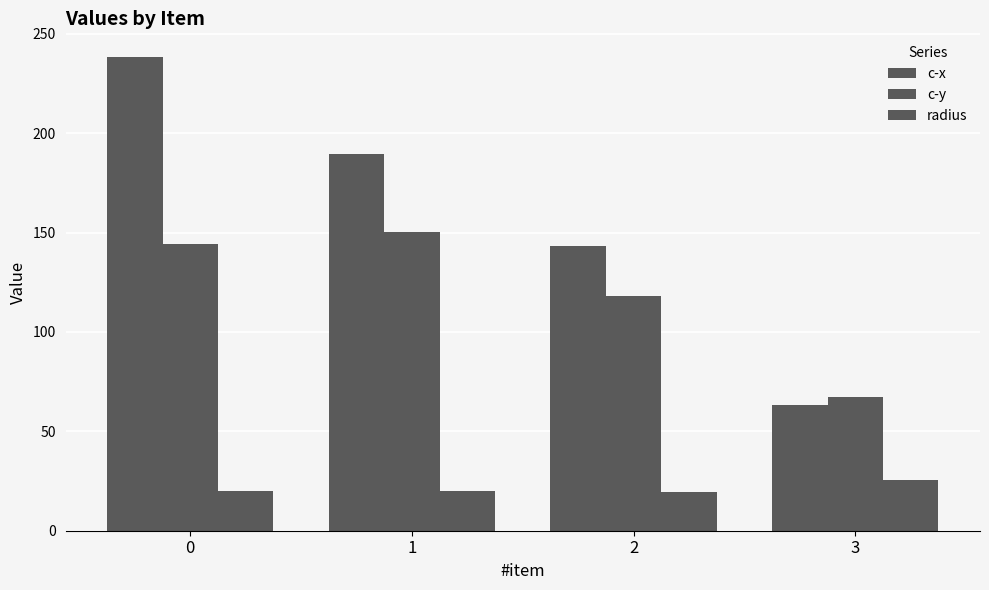

List the labels in order of c-x value, largest first.

0, 1, 2, 3